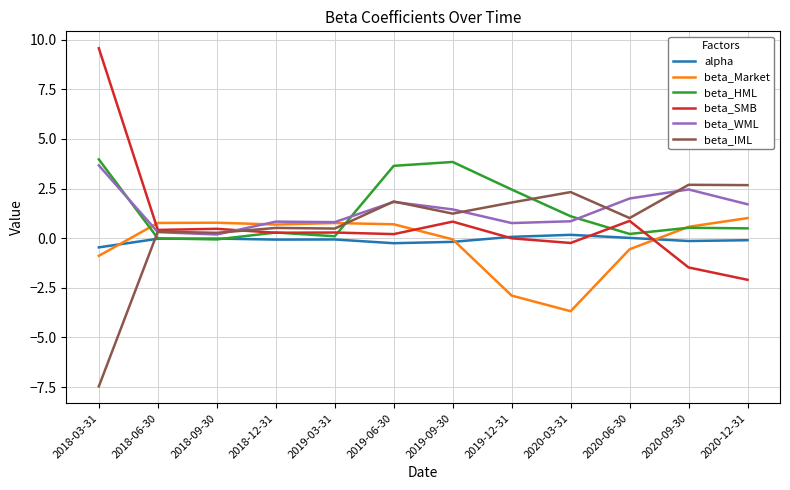

After their last crossing, which series has the higher values: beta_Market or beta_SMB?

beta_Market